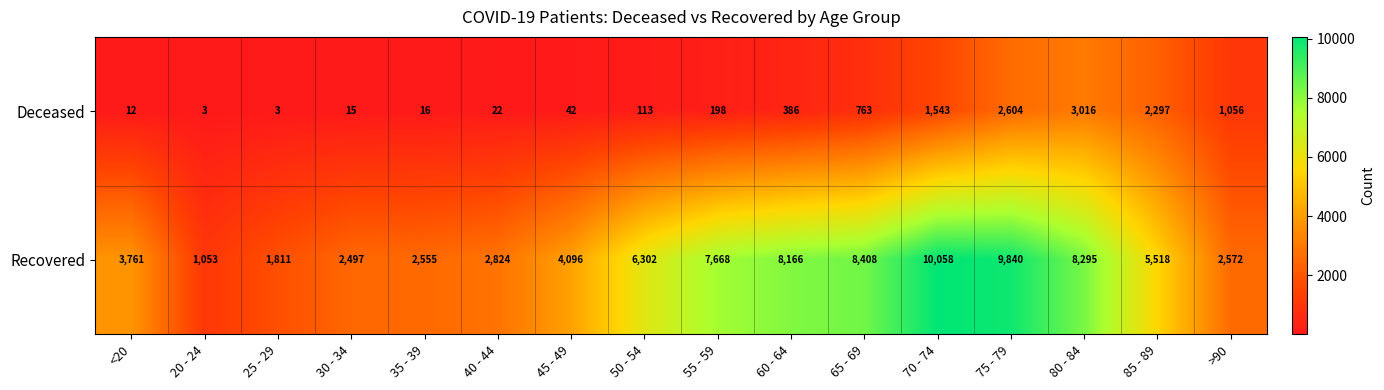

What is the difference between the second highest and second lowest values in the Recovered series?

8029